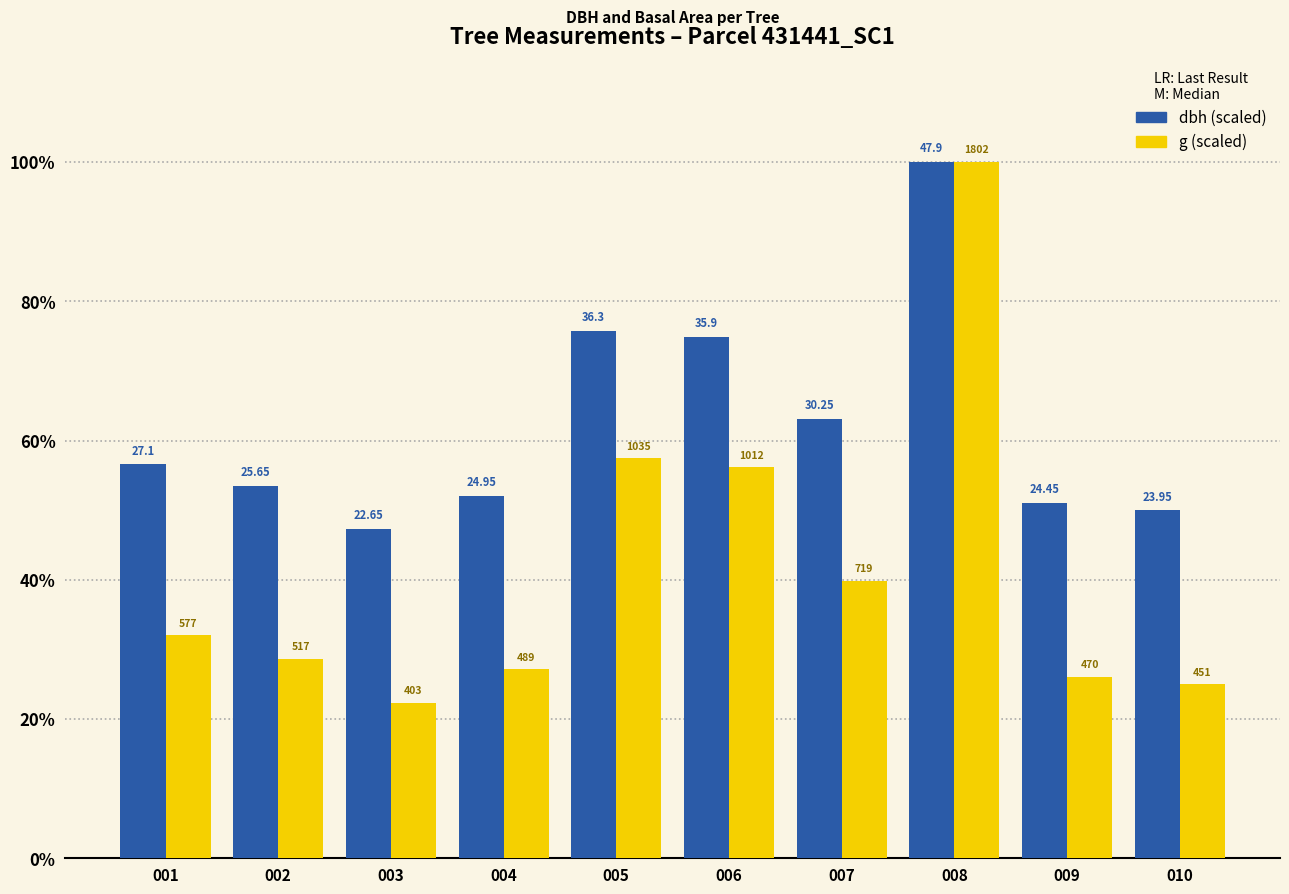

The g series shows 46.8 at 004. True or false?

False